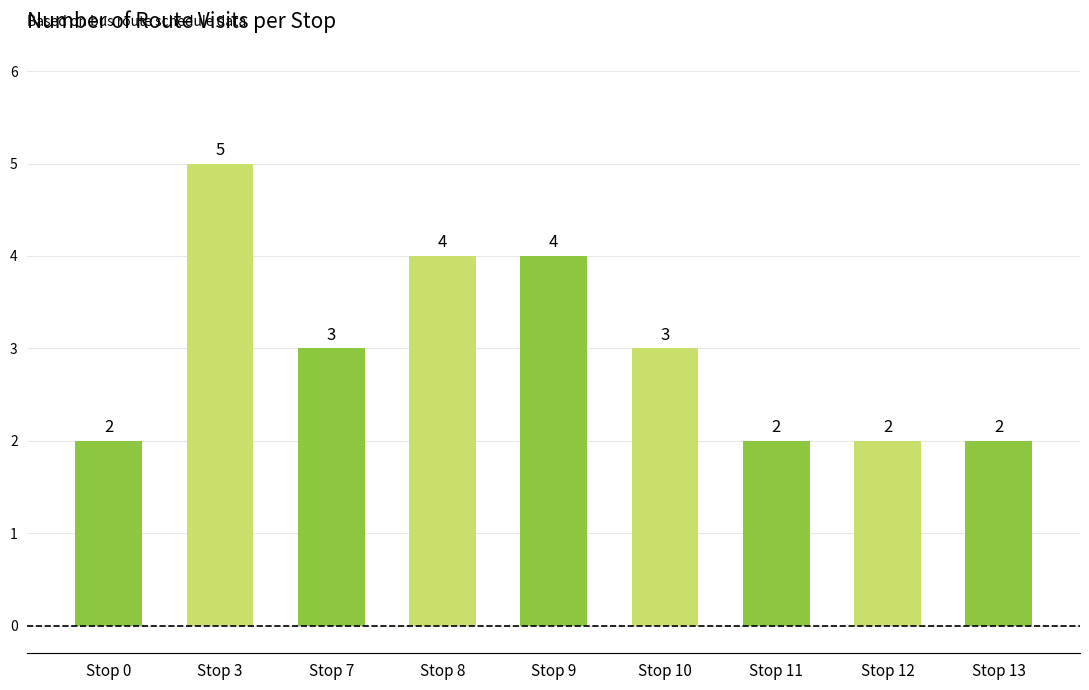

The chart shows a value of 1 at Stop 13. True or false?

False